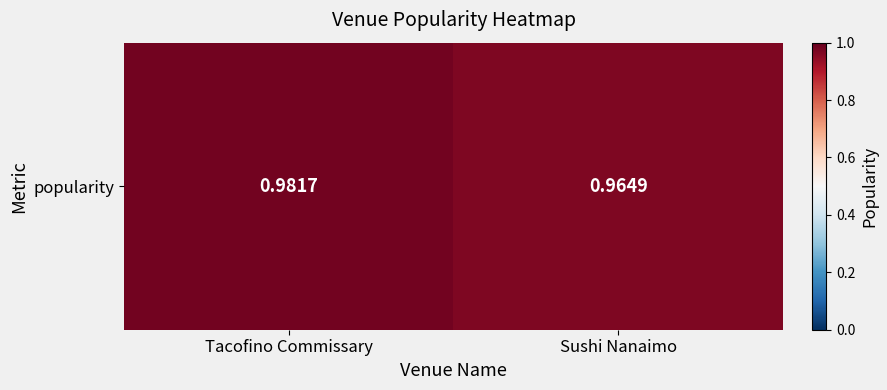

List the labels in order of value, largest first.

Tacofino Commissary, Sushi Nanaimo